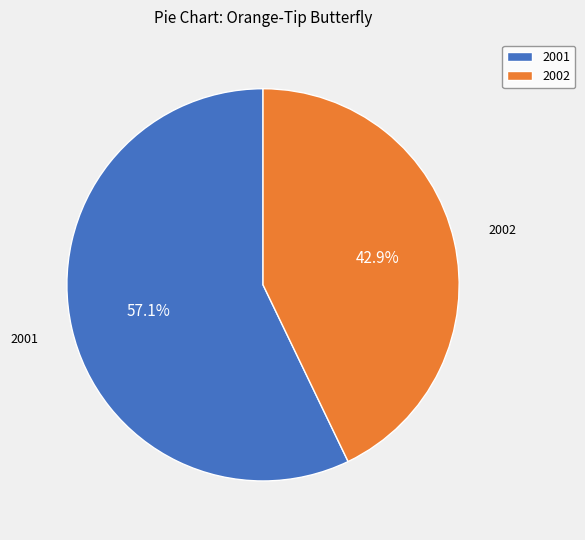

To the nearest percent, what portion does 2002 represent?

43%